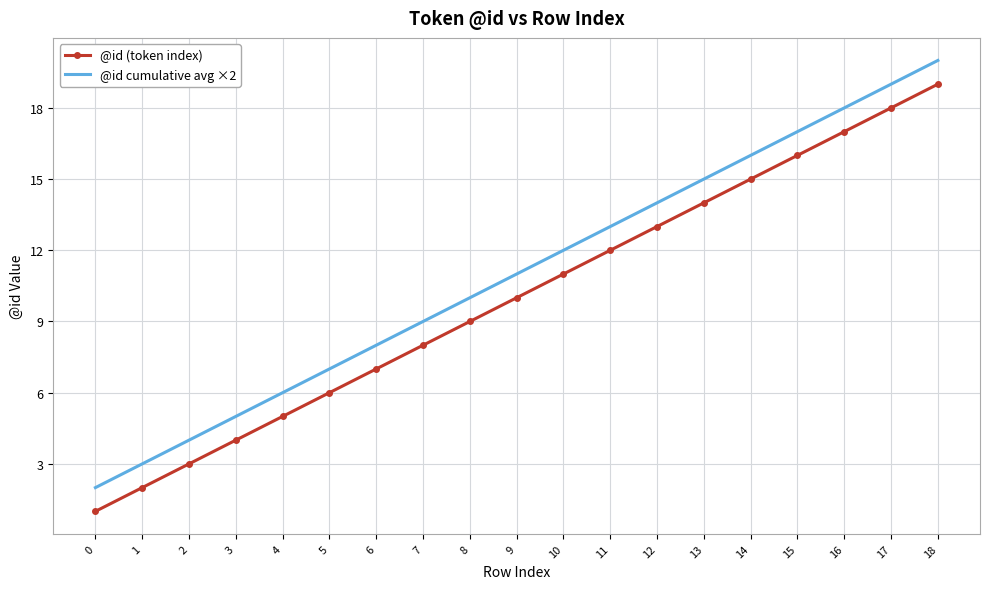

What is the difference between the @id cumulative avg ×2 values at 8 and 17?

9